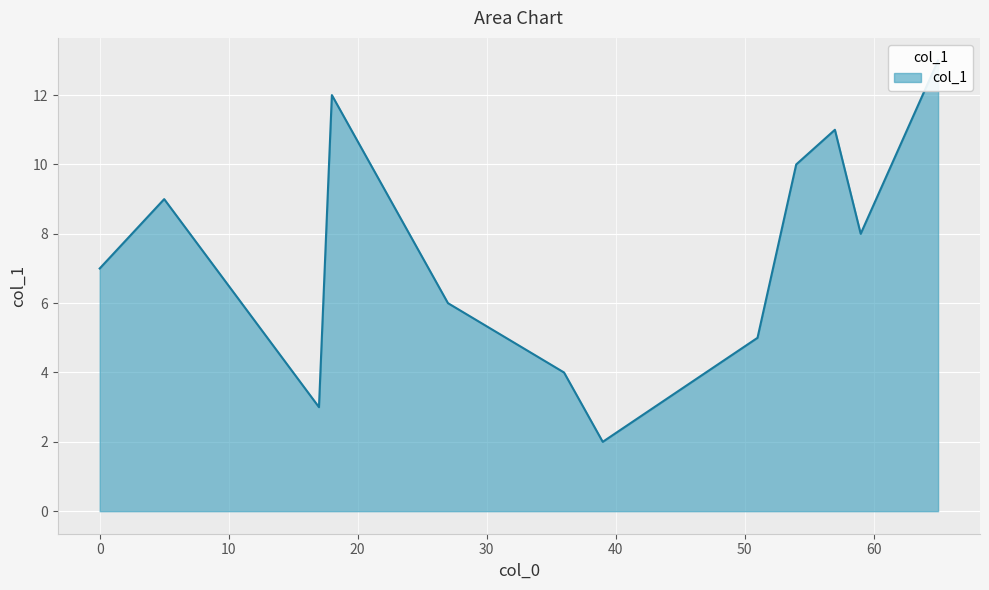

Rank the categories by value from lowest to highest.

39, 17, 36, 51, 27, 0, 59, 5, 54, 57, 18, 65